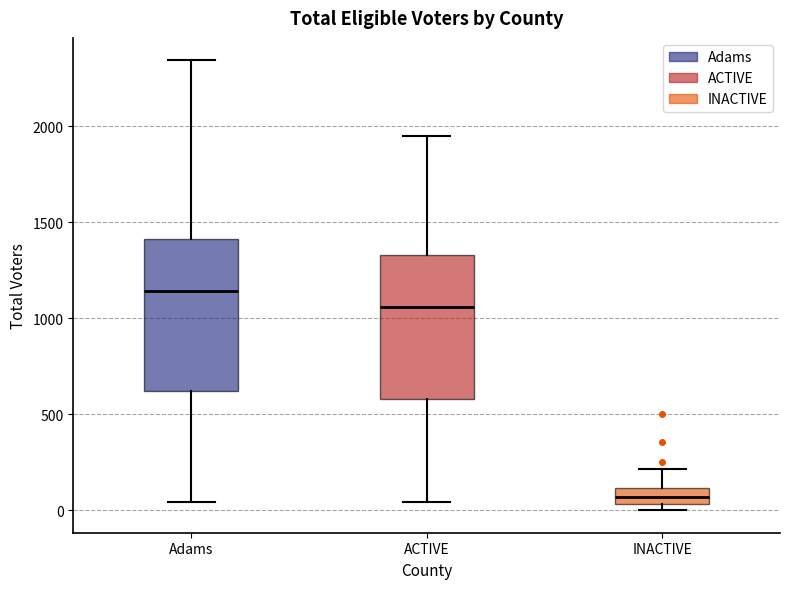

Reading left to right, transcribe this box plot: for each box, give where its median line is, the range the box spans, and where its two whiskers end, as read against the y-axis. The values are not printed on the chart, so give them approximately, as read against the axis.

Adams: median 1150, box 600 to 1400, whiskers 50 to 2350
ACTIVE: median 1050, box 600 to 1350, whiskers 50 to 1950
INACTIVE: median 50 (inside the box), box 50 to 100, whiskers 0 to 200